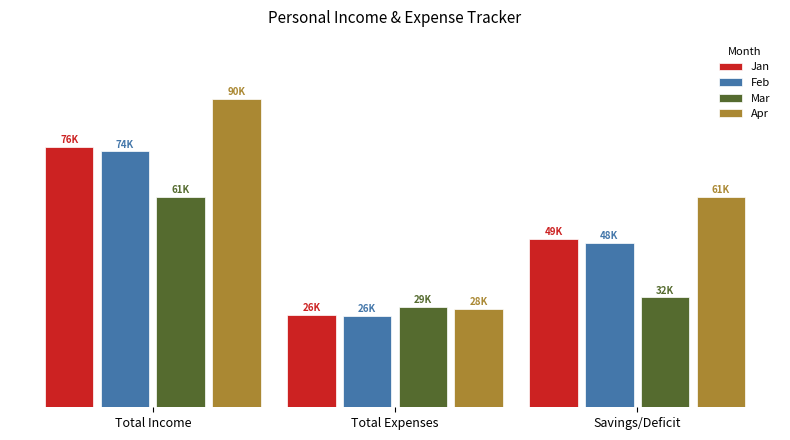

Does the chart contain stacked bars?

No